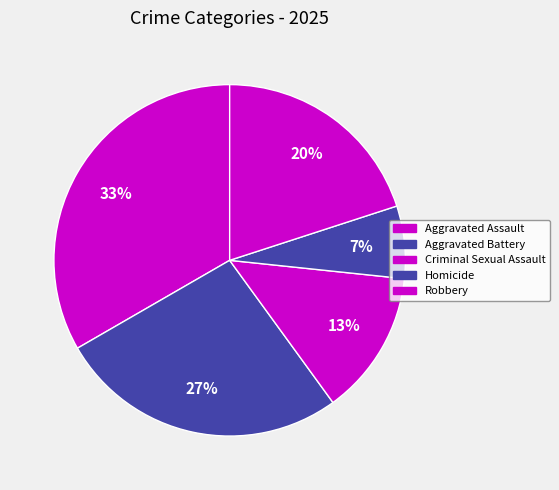

Which category has the biggest portion of the pie?

Aggravated Assault